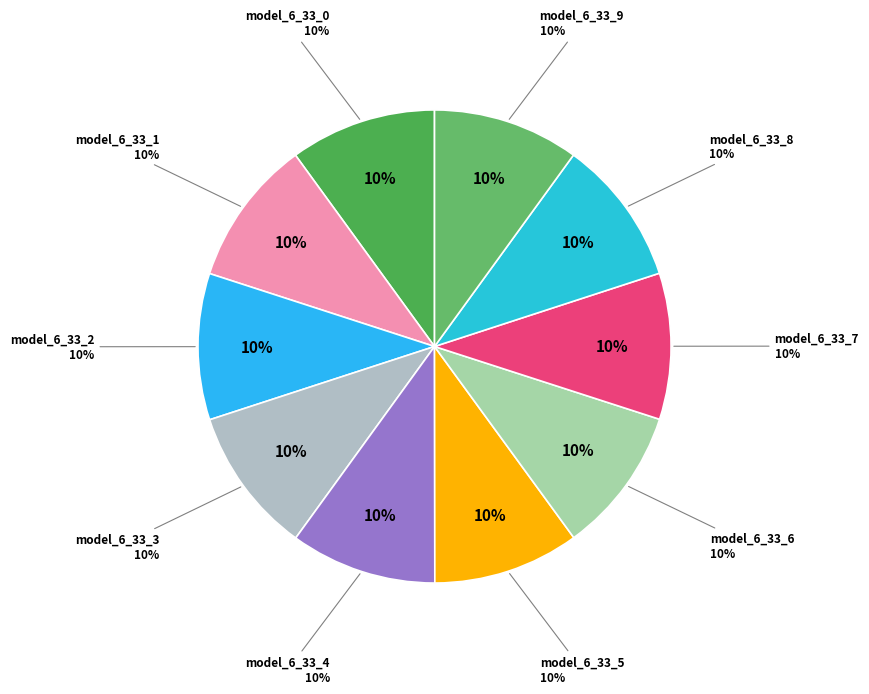

What percentage is the model_6_33_8 slice, to the nearest percent?

10%